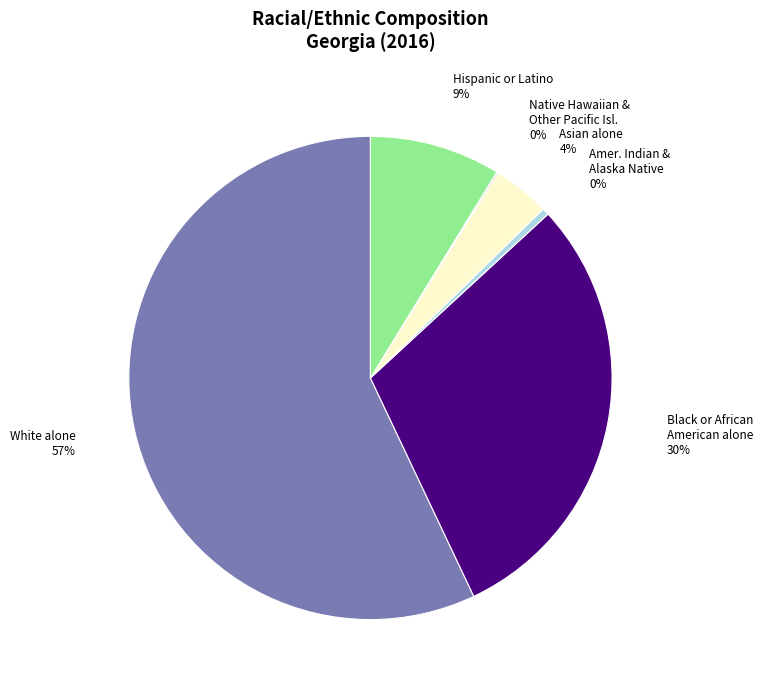

Is there any slice that represents more than half of the pie?

Yes